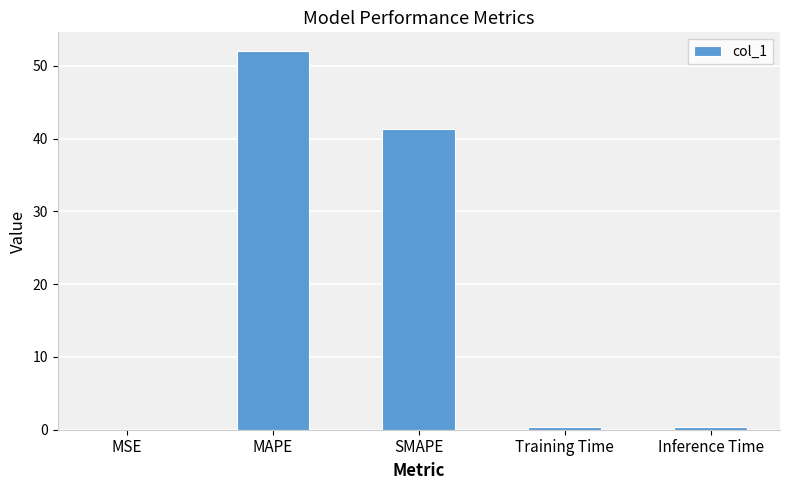

The chart shows a value of 0.4 at Training Time. True or false?

True